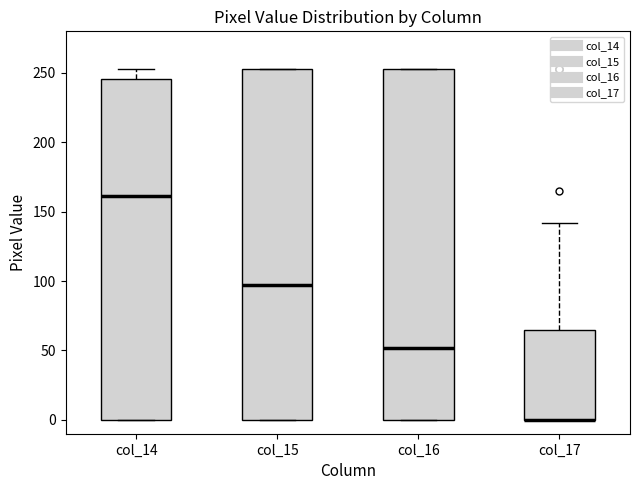

Where does the upper whisker of the box for col_14 end on the y-axis? The values are not printed on the chart, so give them approximately, as read against the axis.

255